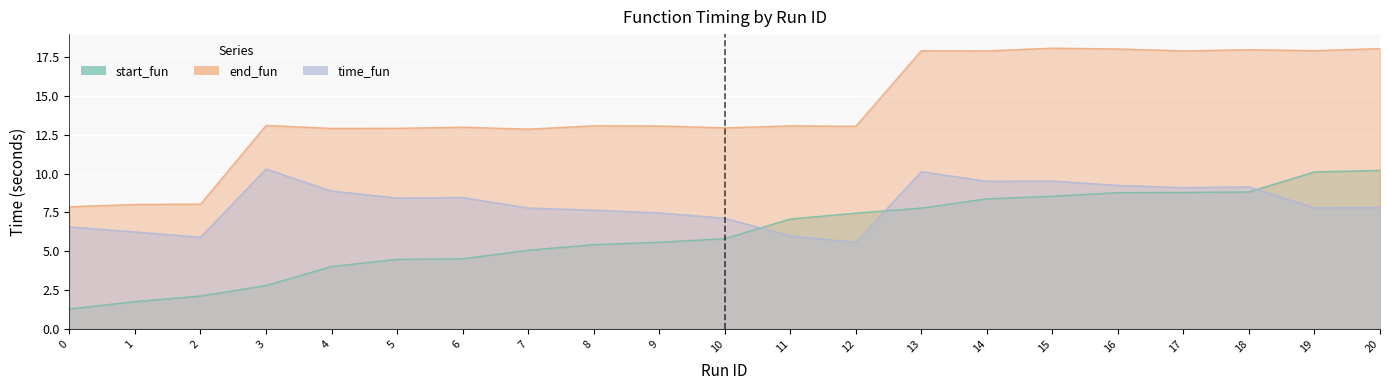

Which category has the highest value across all series?

15